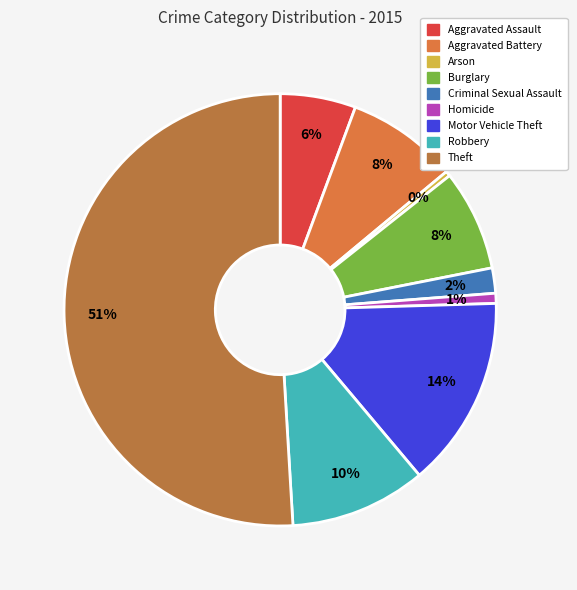

Count the number of slices in the pie.

9